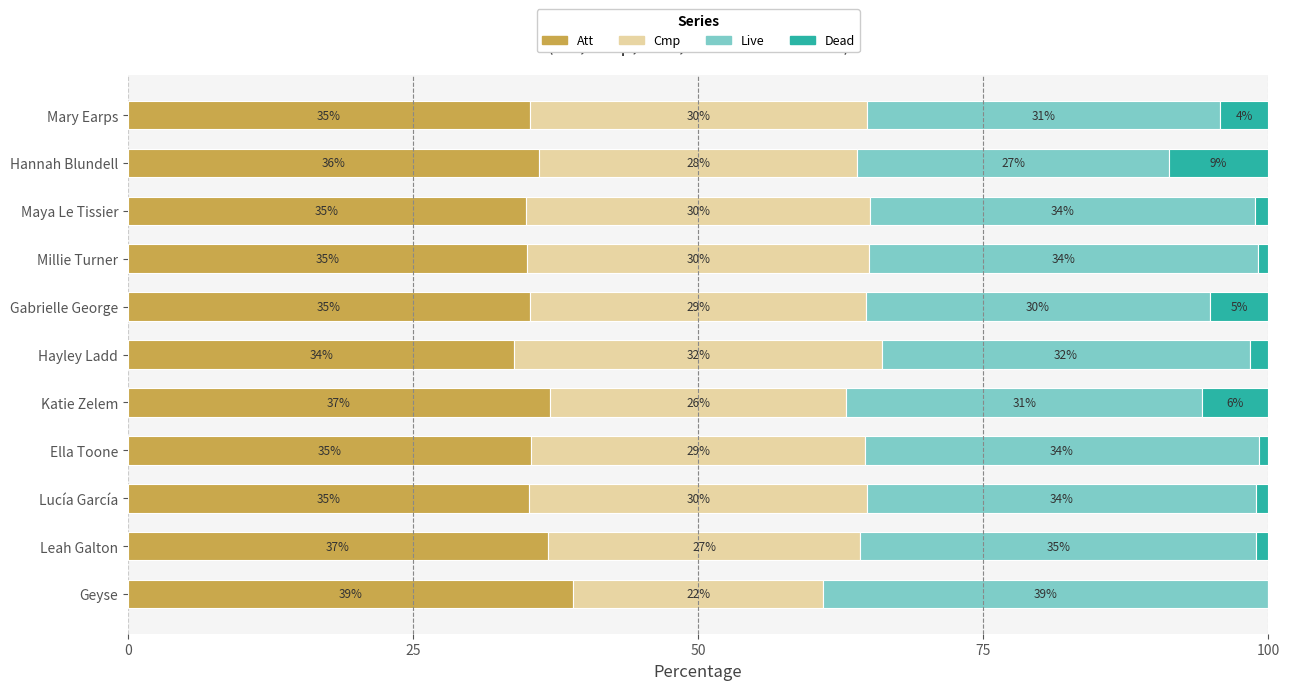

What is the total value across all series at Hayley Ladd?

100.0